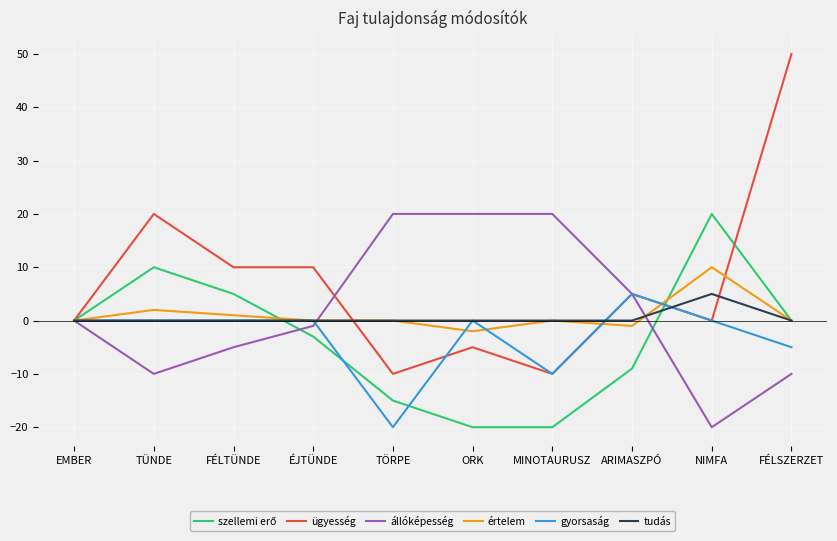

At which label does tudás reach its peak?

NIMFA